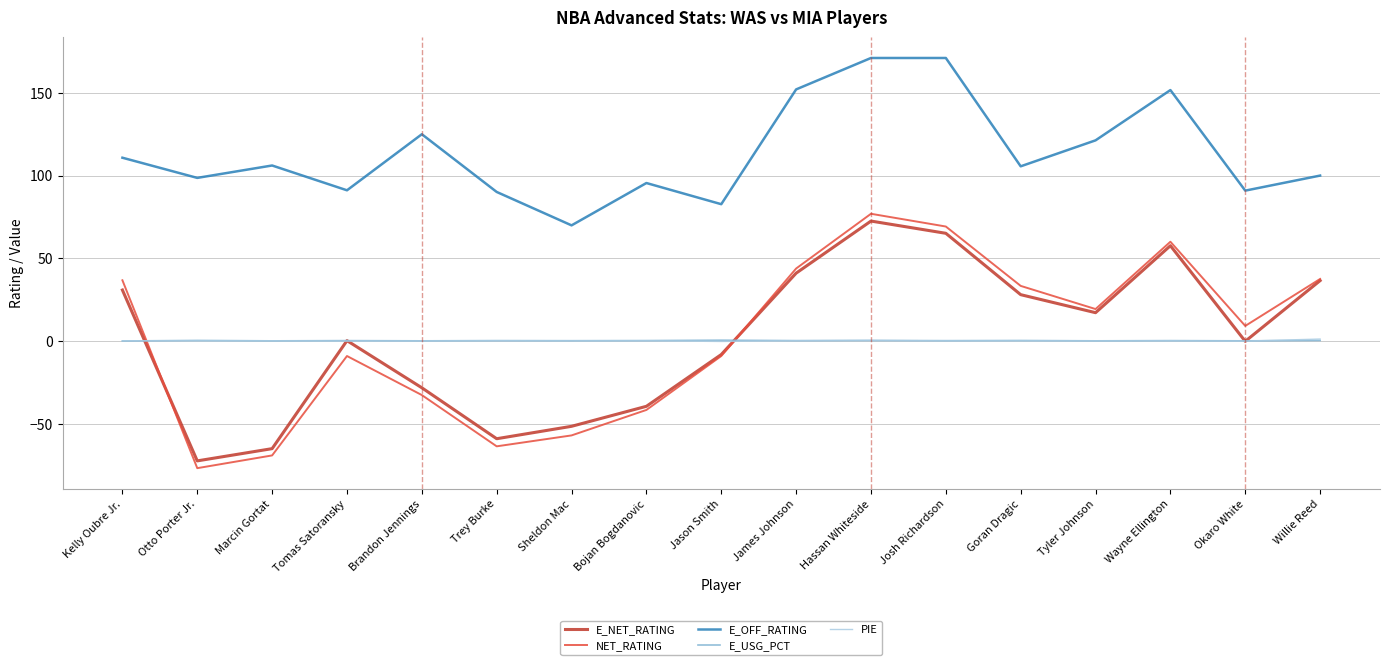

The NET_RATING series shows 8.2 at Kelly Oubre Jr.. True or false?

False